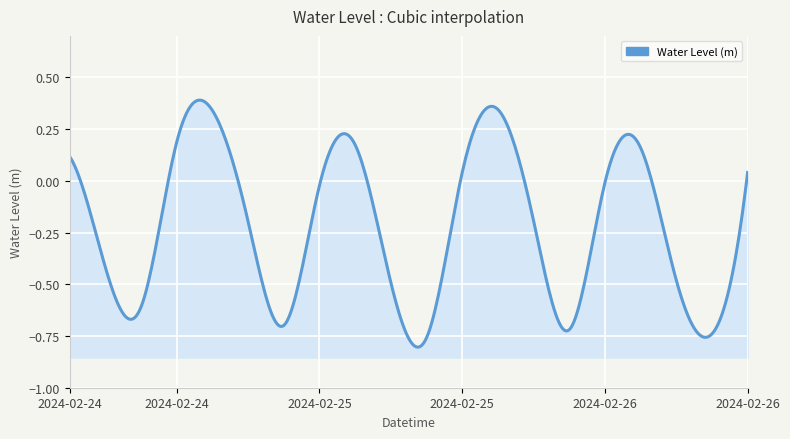

Reading left to right, what are all the values shown in this chart?

0.1	-0.4	-0.6	0.2	0.3	-0.2	-0.7	-0.0	0.2	-0.5	-0.8	0.0	0.3	-0.2	-0.7	-0.0	0.2	-0.5	-0.7	0.0